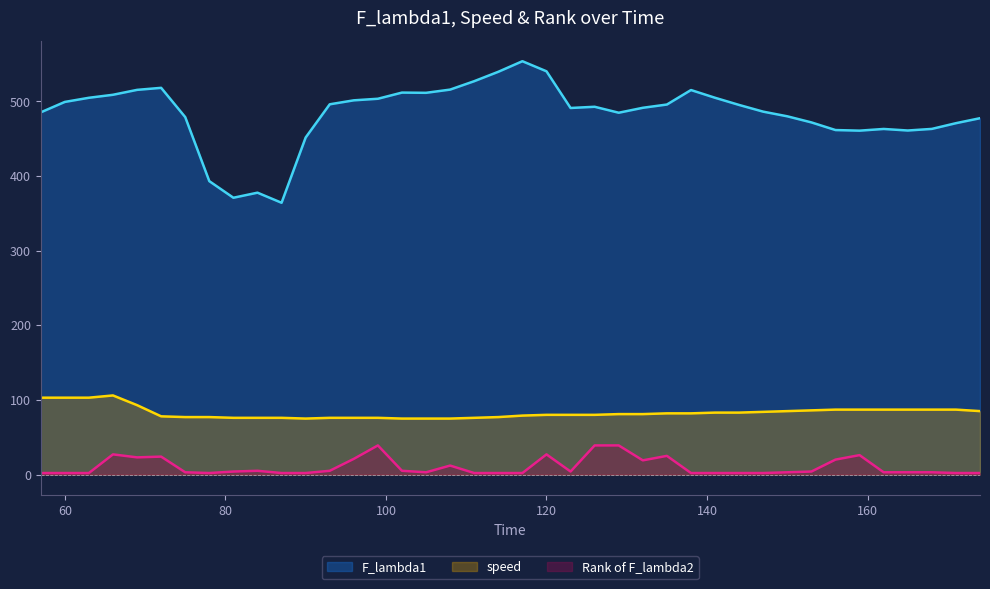

How many interior local peaks does the Rank of F_lambda2 series have?

8